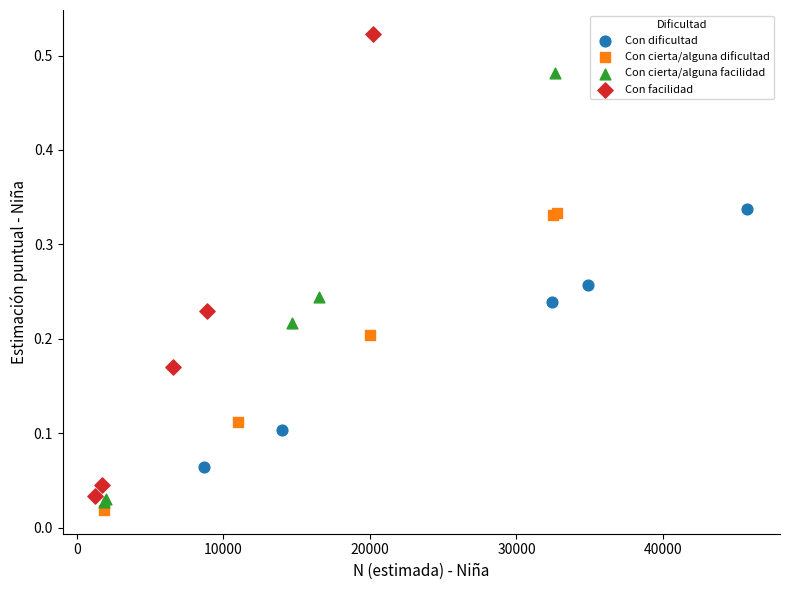

Which series has the widest spread of Y values?

Con facilidad